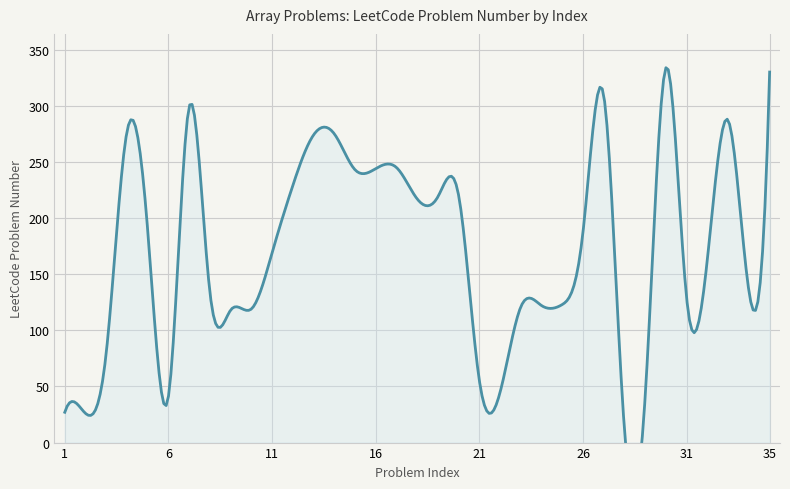

Where is the first local maximum?

4